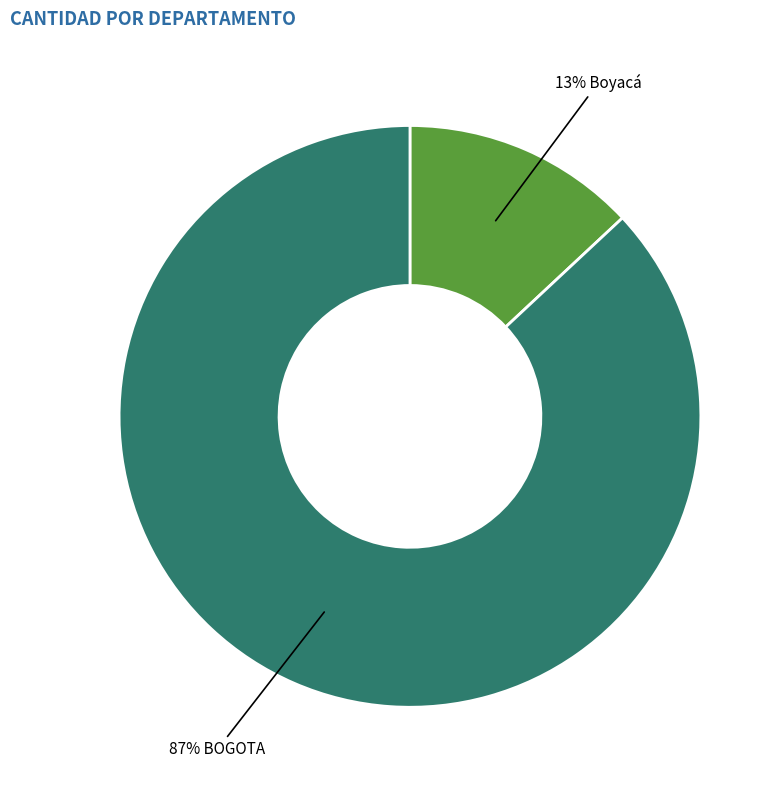

Does any single category account for the majority?

Yes